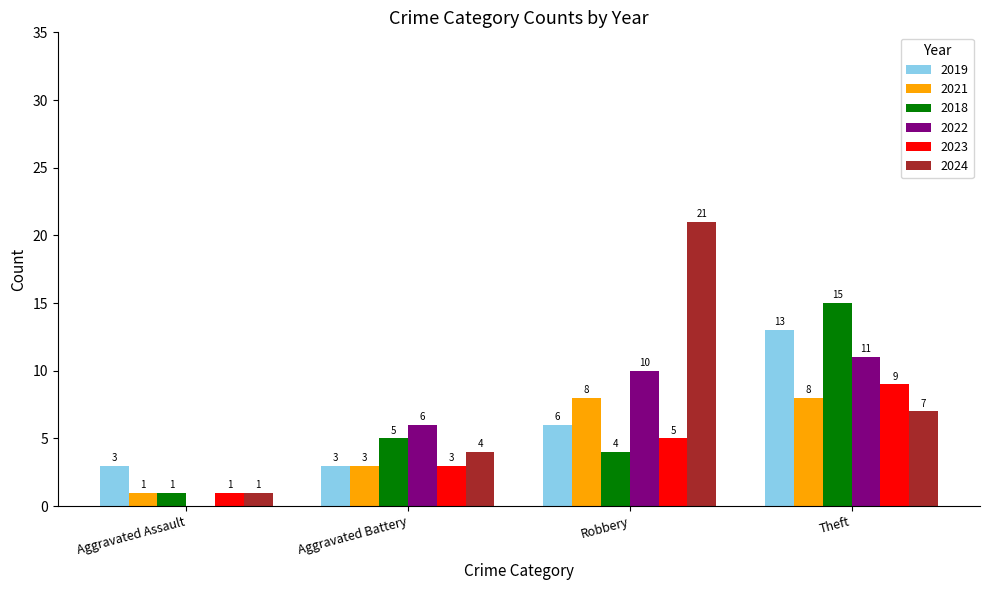

What is the maximum value for 2022?

11